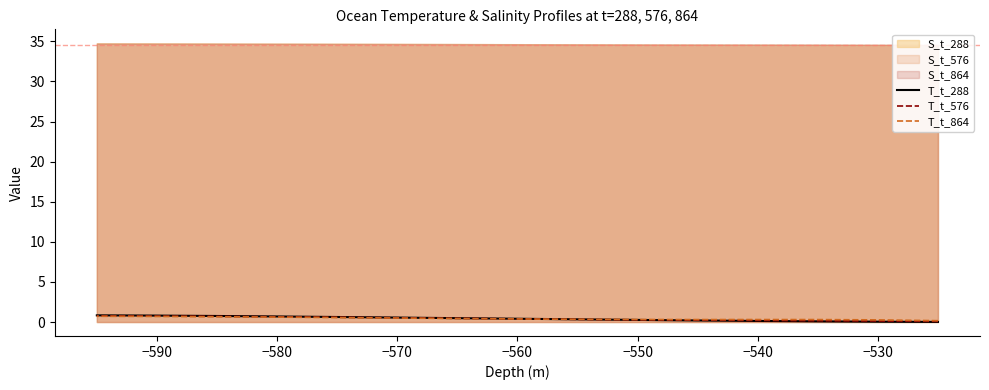

Which has a higher value, −560 or −570?

−570